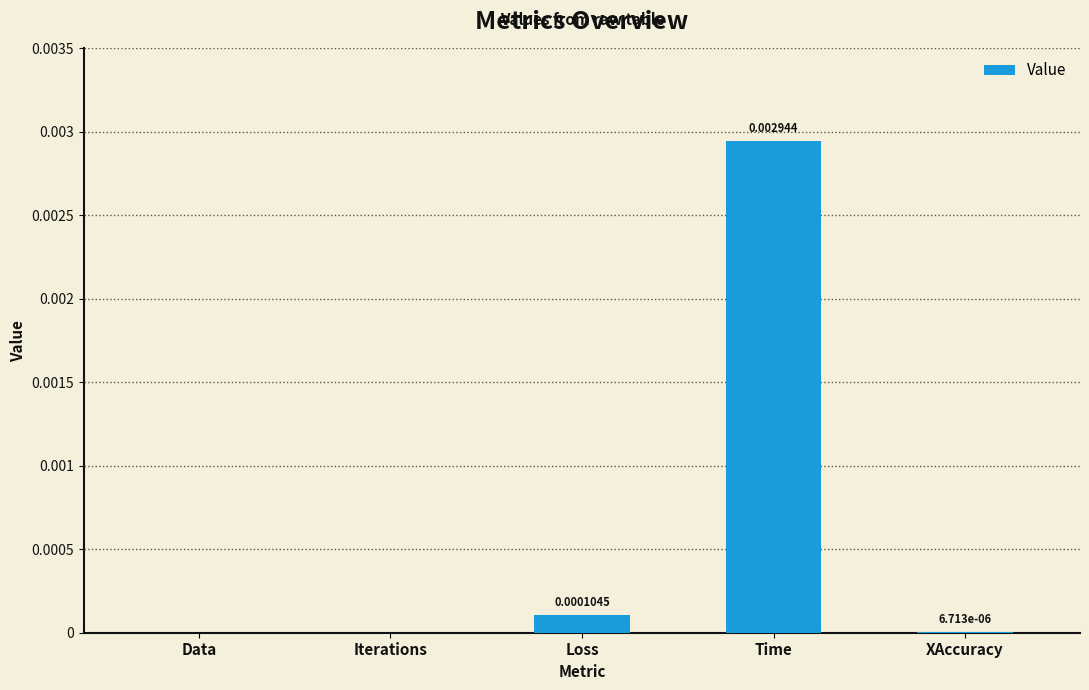

Between XAccuracy and Time, which is larger?

Time